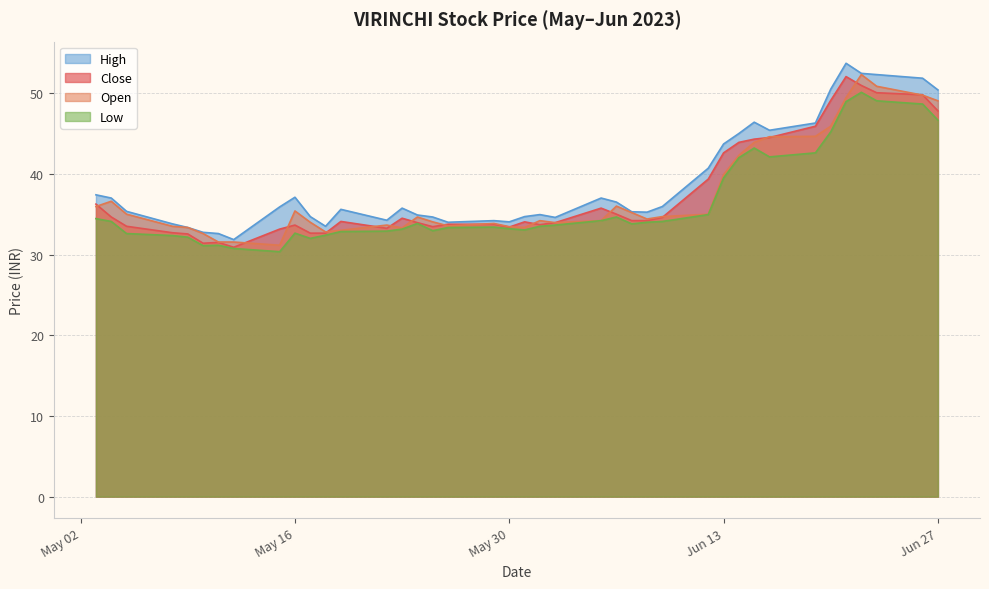

At which label does the data first exceed 34?

2023-05-03